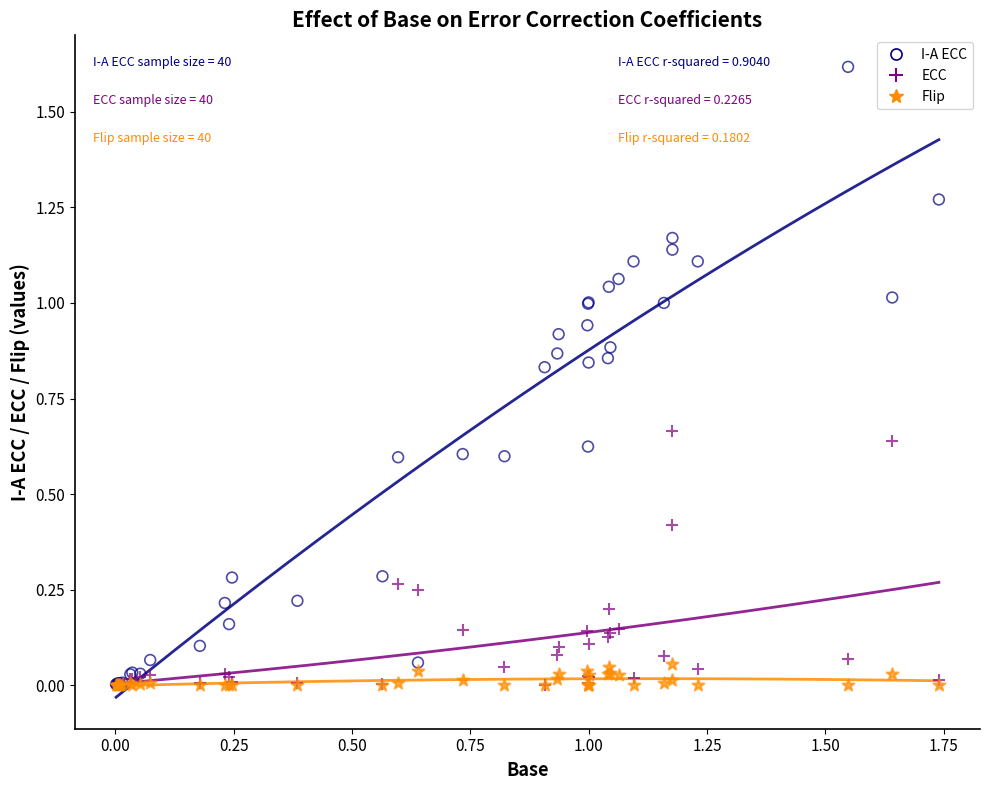

Which series has the widest spread of Y values?

I-A ECC